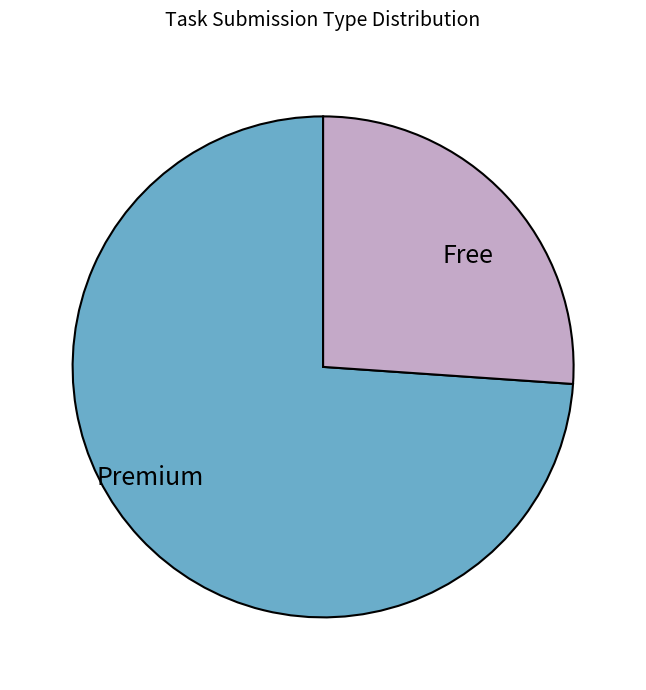

True or false: Free accounts for 37% of the total.

False